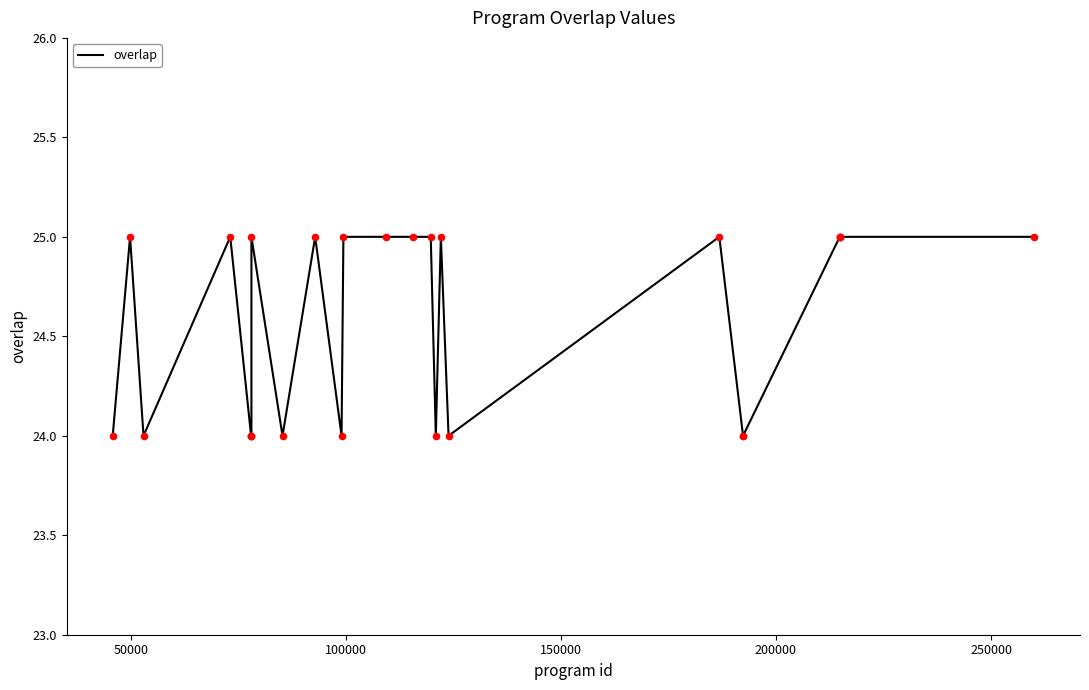

What is the greatest value displayed?

25